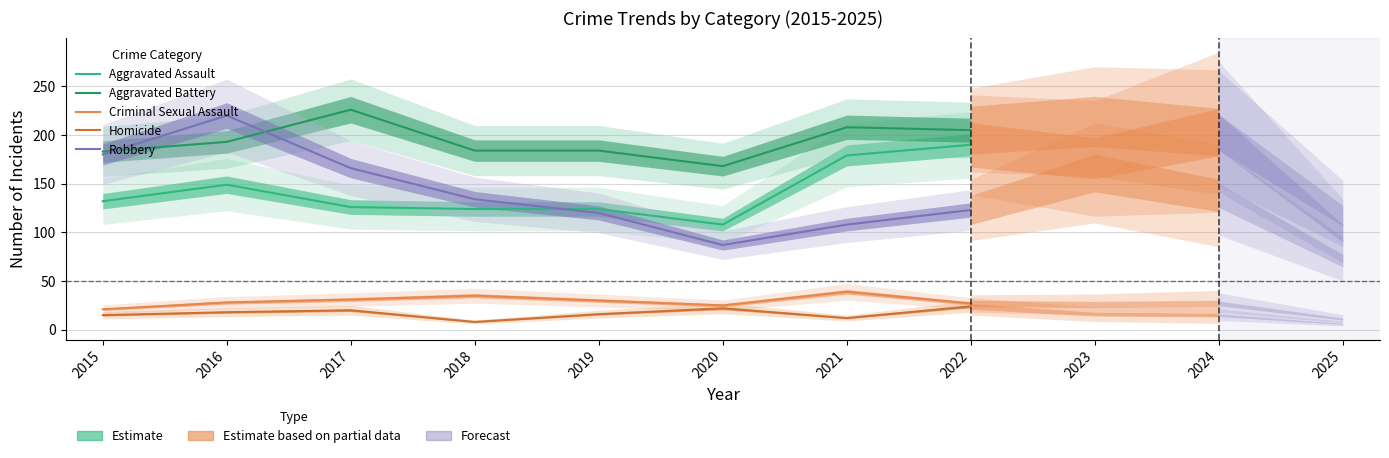

The Aggravated Battery series shows 121 at 2022. True or false?

False